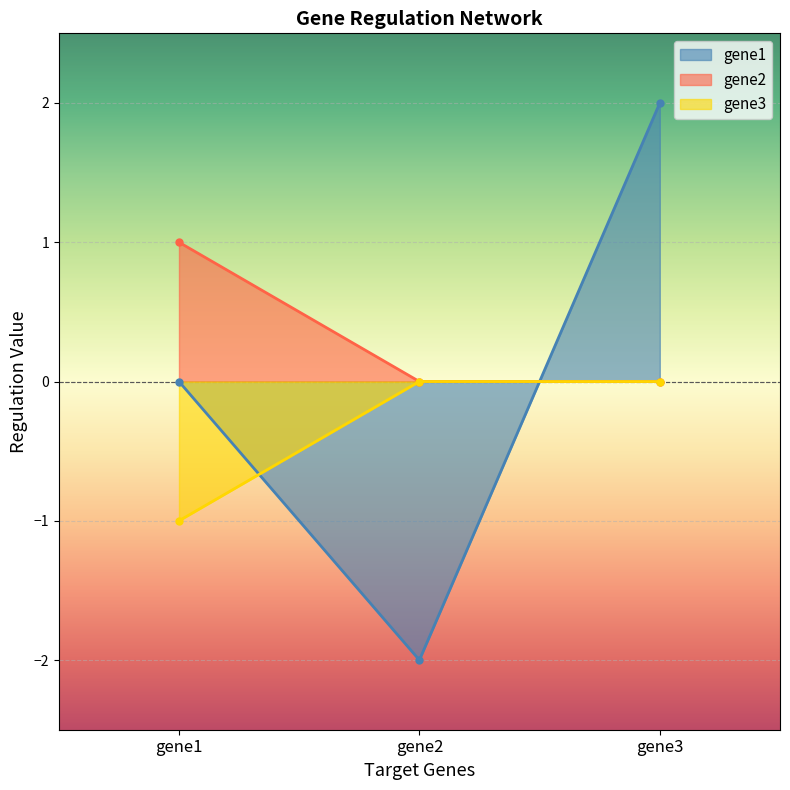

What is the lowest value of the gene3 series?

-1